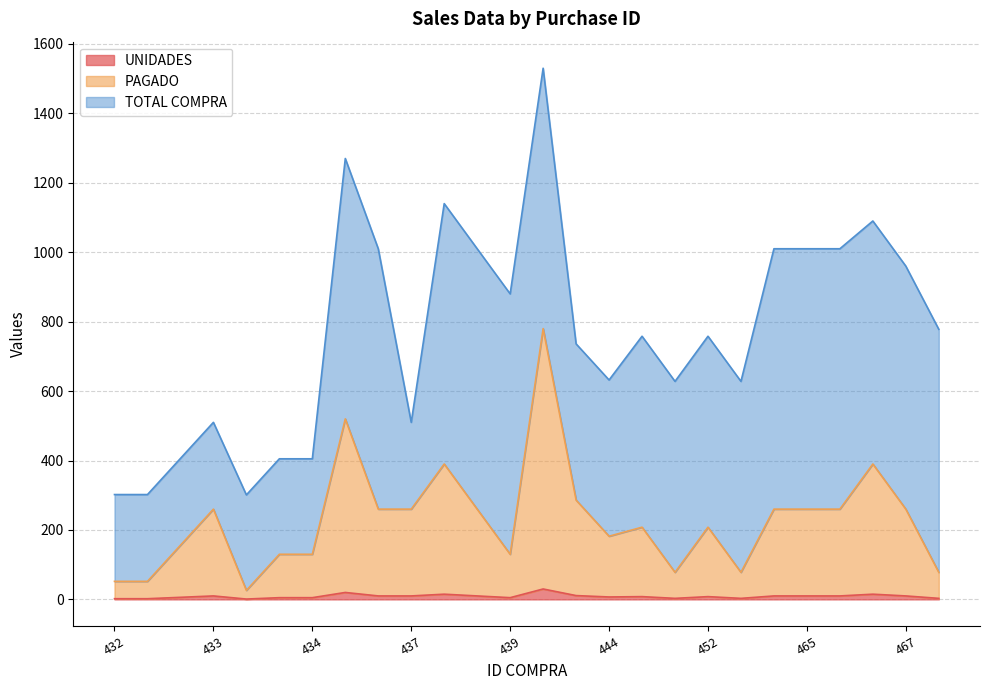

What is the minimum value for UNIDADES?

1